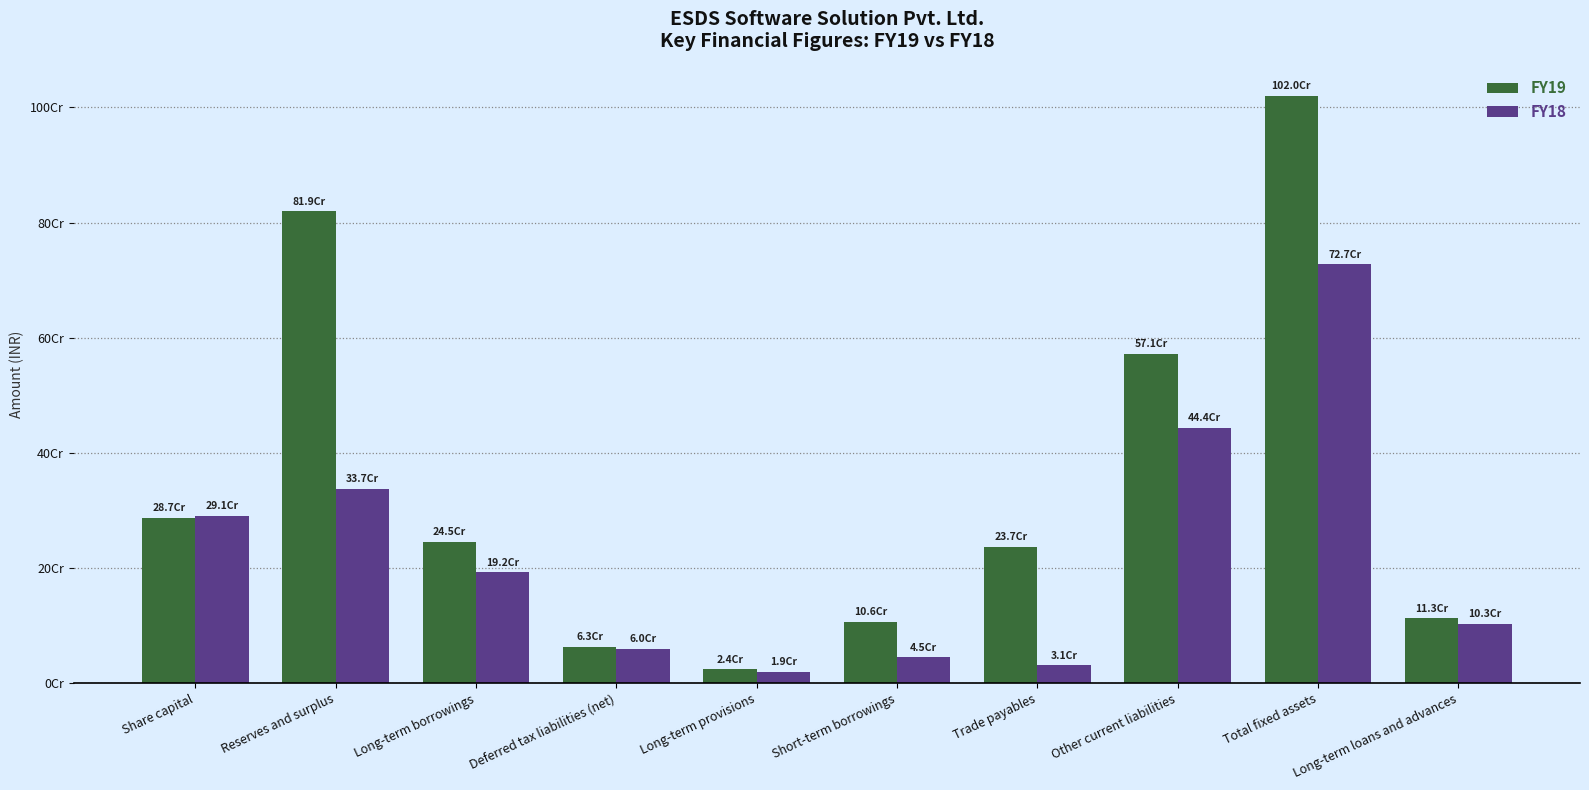

Which label corresponds to the largest value in the chart?

Total fixed assets